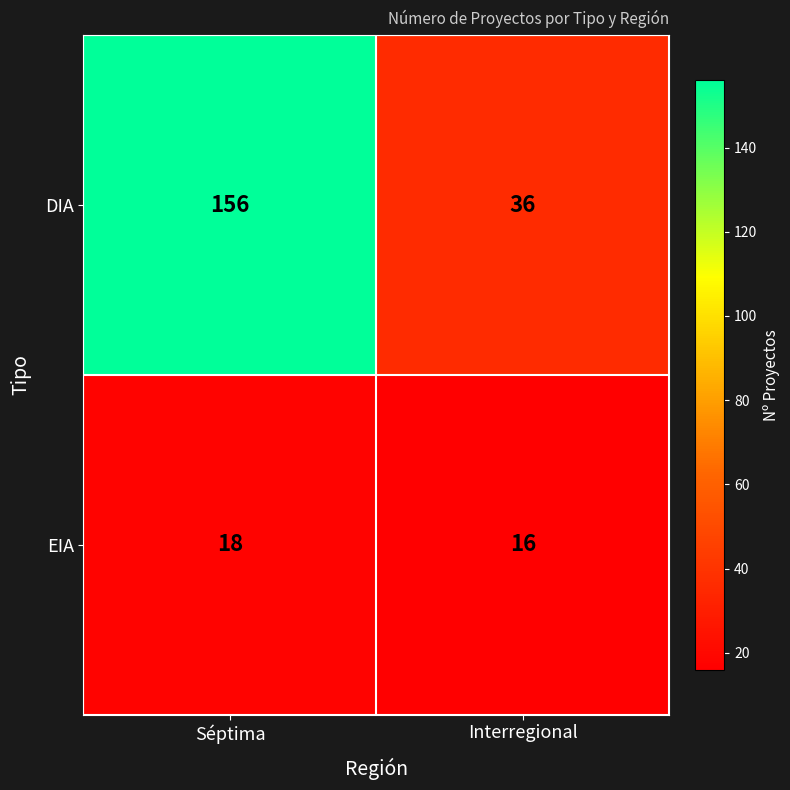

What value does the EIA series have at Séptima?

18